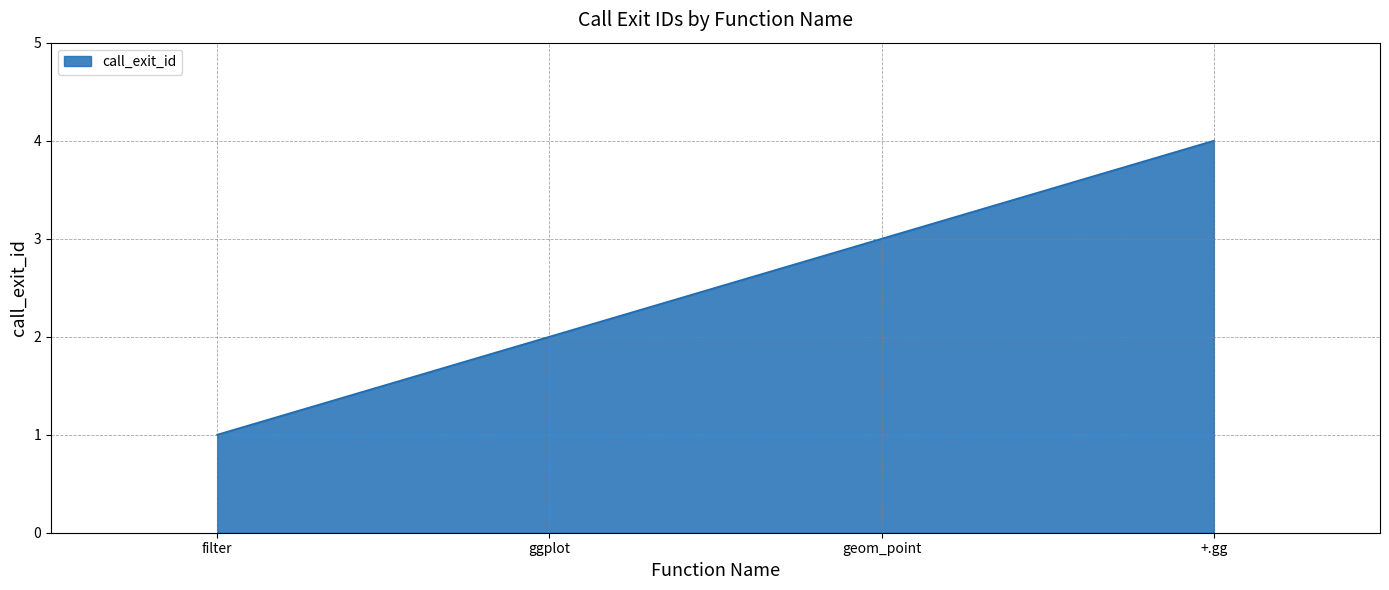

What position from the right is geom_point?

2